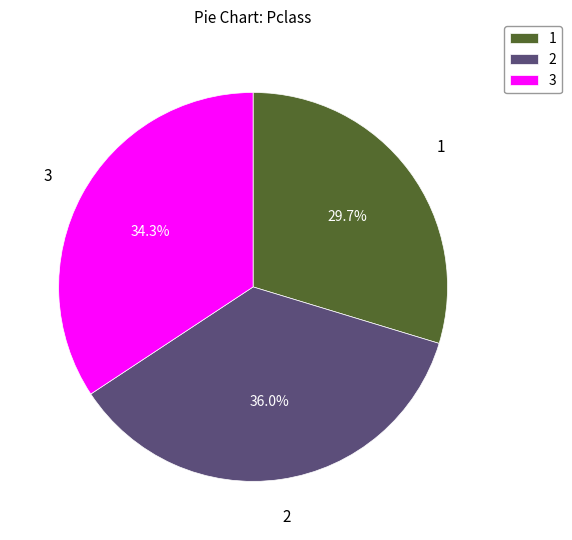

Rank the categories by value from highest to lowest.

2, 3, 1